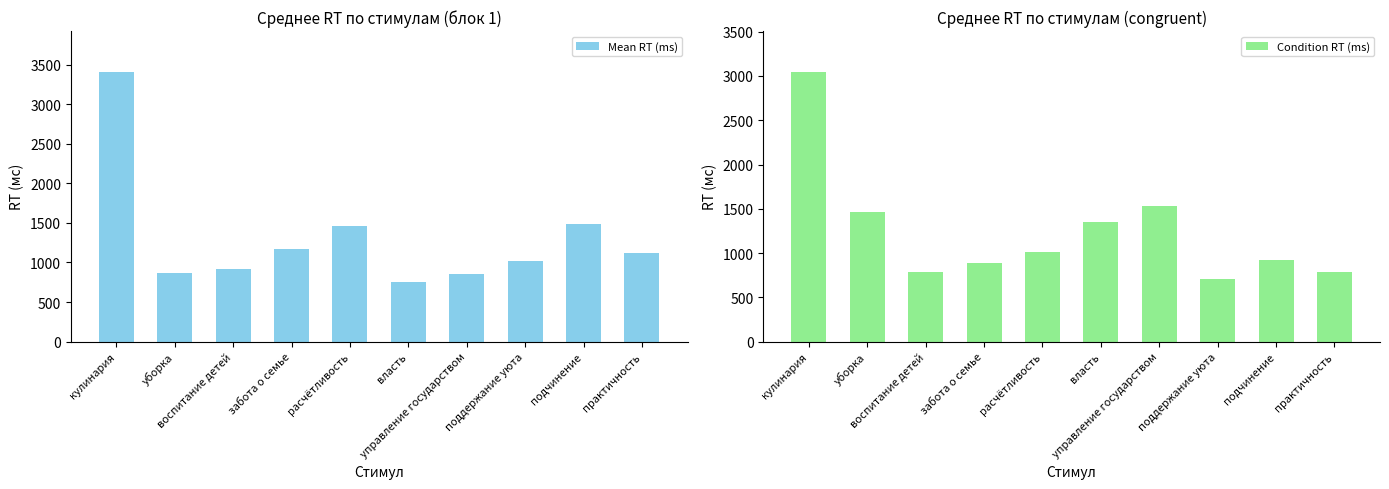

Is it true that Mean RT (ms) equals 1175 at забота о семье?

True